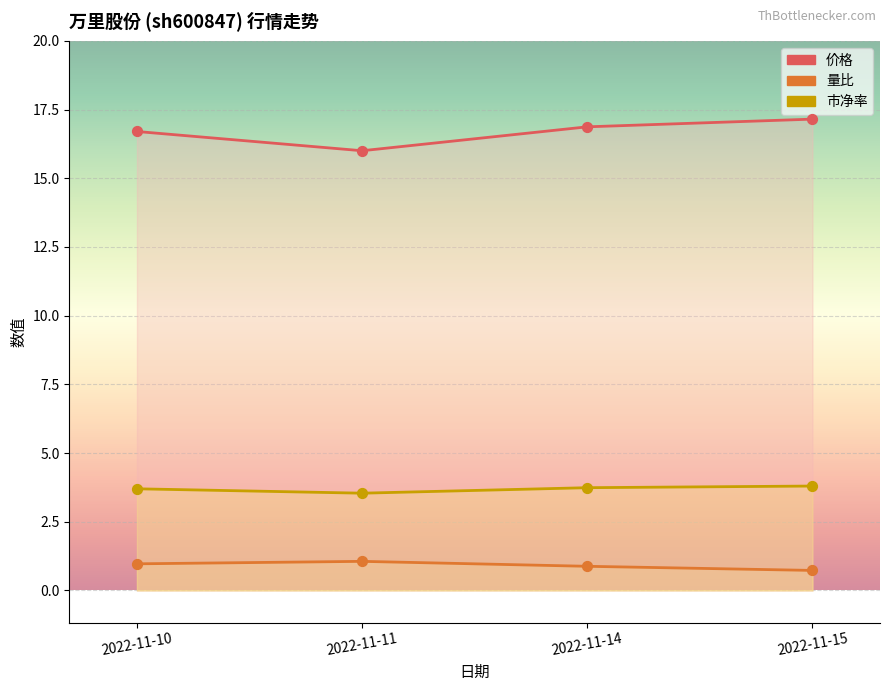

Which series has the largest Y range (max minus min)?

价格